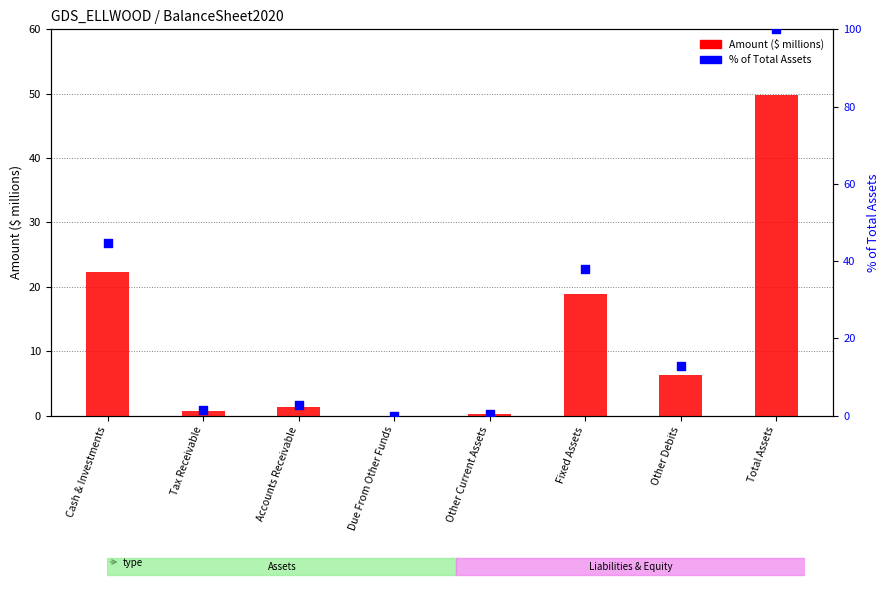

At which category is the sum across all series the highest?

Total Assets